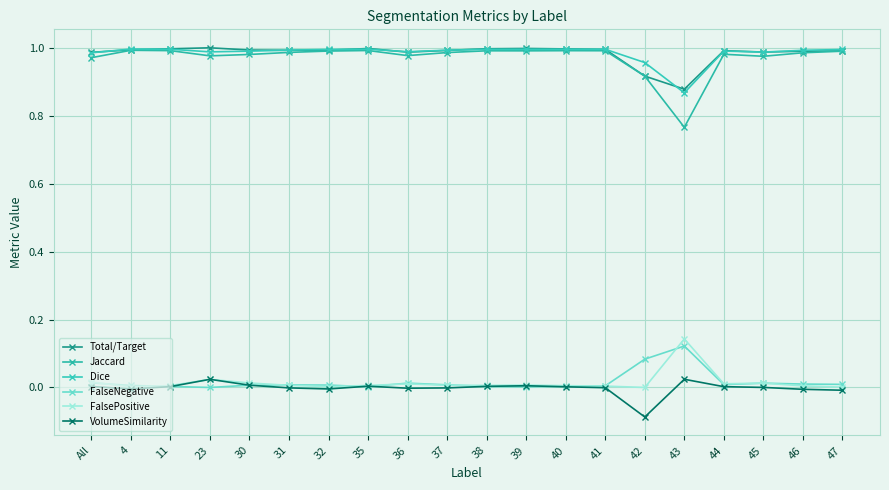

Reading left to right, what are all the values shown in this chart?

Total/Target: 1.0	1.0	1.0	1.0	1.0	1.0	1.0	1.0	1.0	1.0	1.0	1.0	1.0	1.0	0.9	0.9	1.0	1.0	1.0	1.0
Jaccard: 1.0	1.0	1.0	1.0	1.0	1.0	1.0	1.0	1.0	1.0	1.0	1.0	1.0	1.0	0.9	0.8	1.0	1.0	1.0	1.0
Dice: 1.0	1.0	1.0	1.0	1.0	1.0	1.0	1.0	1.0	1.0	1.0	1.0	1.0	1.0	1.0	0.9	1.0	1.0	1.0	1.0
FalseNegative: 0.0	0.0	0.0	0.0	0.0	0.0	0.0	0.0	0.0	0.0	0.0	0.0	0.0	0.0	0.1	0.1	0.0	0.0	0.0	0.0
FalsePositive: 0.0	0.0	0.0	0.0	0.0	0.0	0.0	0.0	0.0	0.0	0.0	0.0	0.0	0.0	0.0	0.1	0.0	0.0	0.0	0.0
VolumeSimilarity: 0.0	-0.0	0.0	0.0	0.0	-0.0	-0.0	0.0	-0.0	-0.0	0.0	0.0	0.0	-0.0	-0.1	0.0	0.0	0.0	-0.0	-0.0